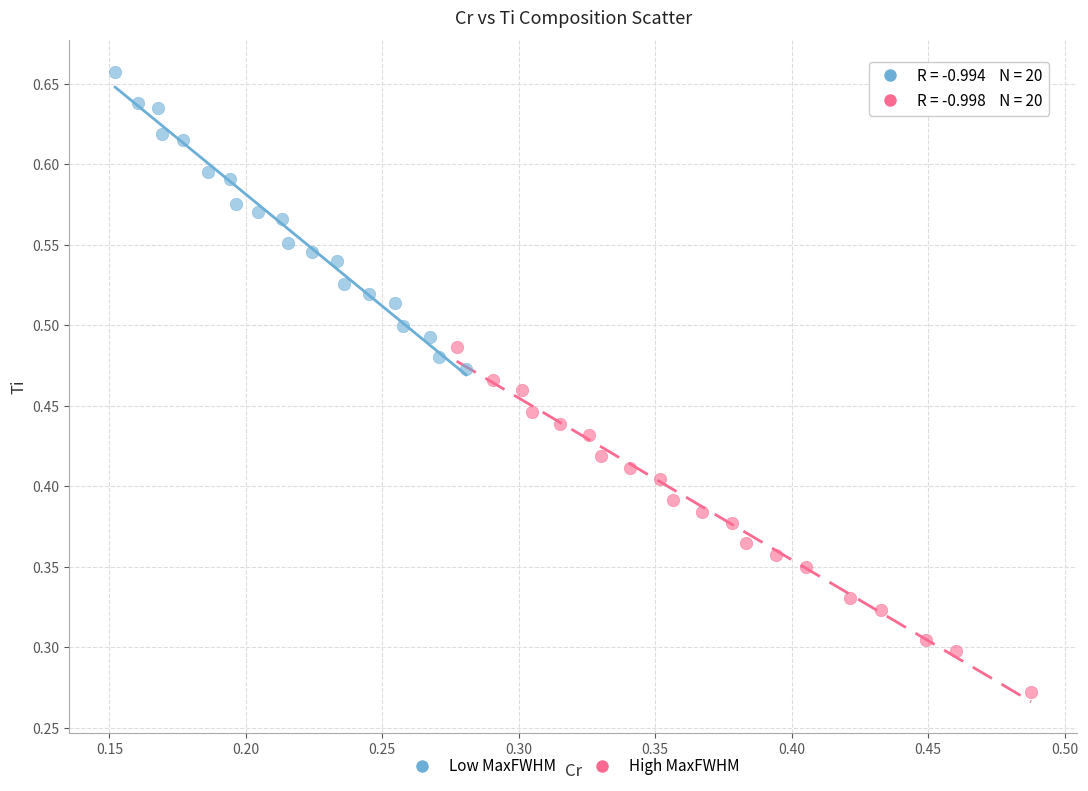

Which series reaches the maximum Y coordinate?

Low MaxFWHM